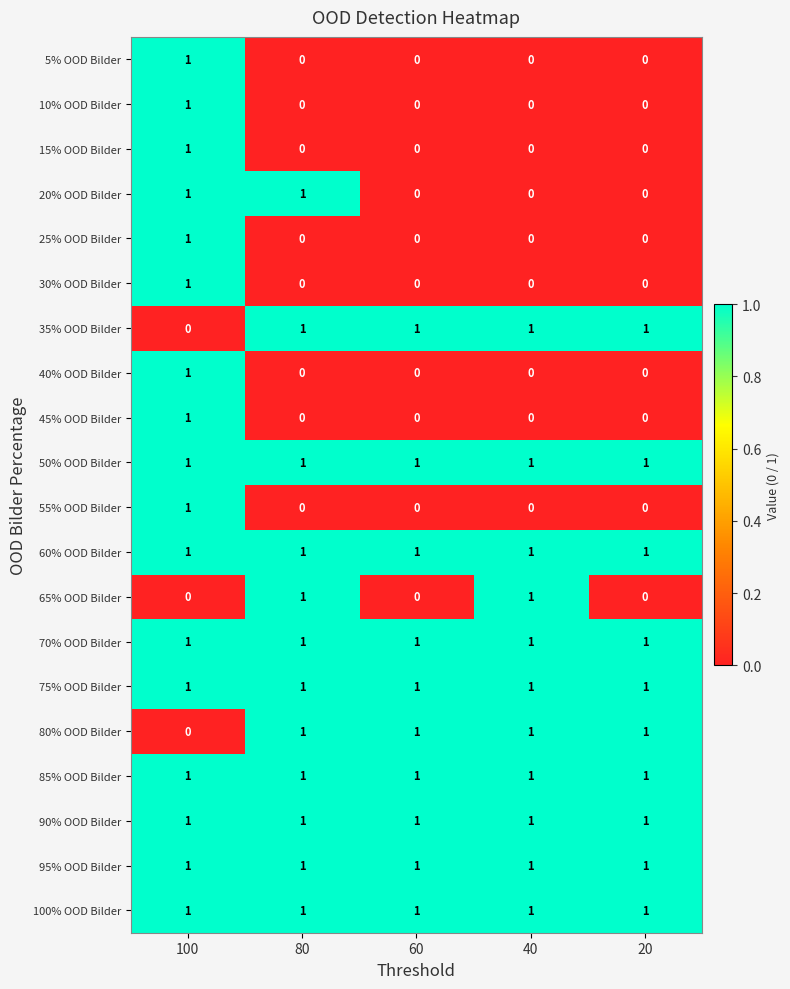

Is the value of 95% OOD Bilder at 100 greater than the value of 15% OOD Bilder at 20?

Yes